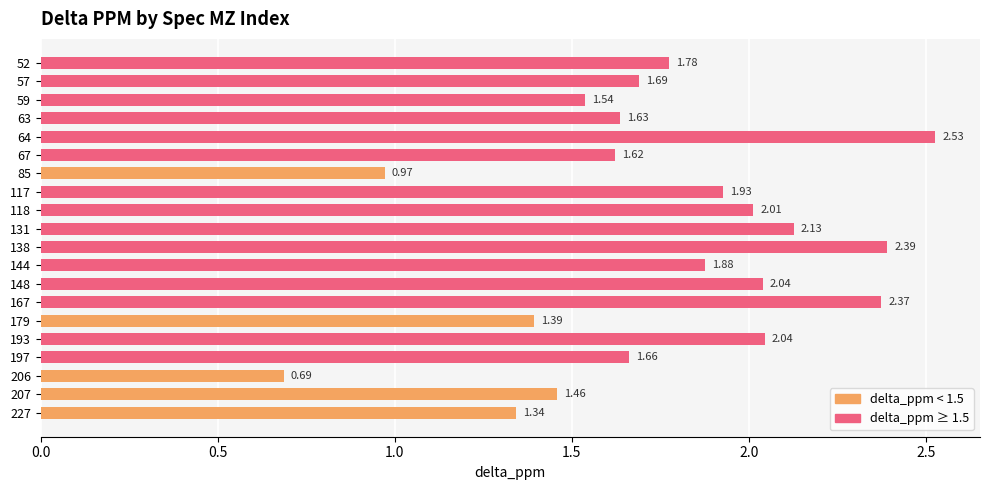

What is the sum of all values?

35.1